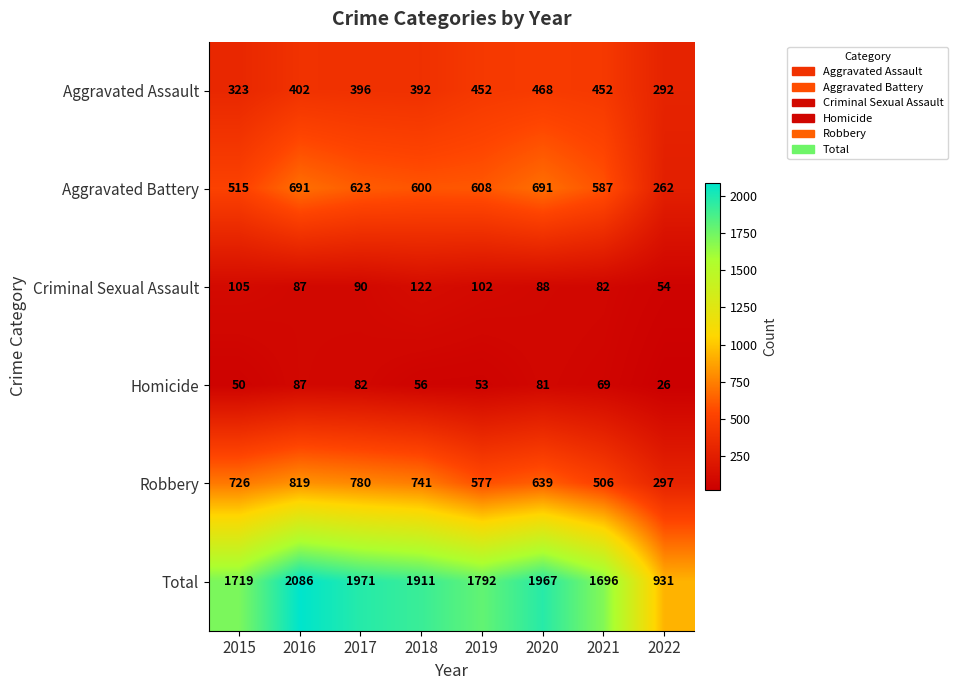

What is the approximate value of Homicide at 2015, to the nearest 5?

50